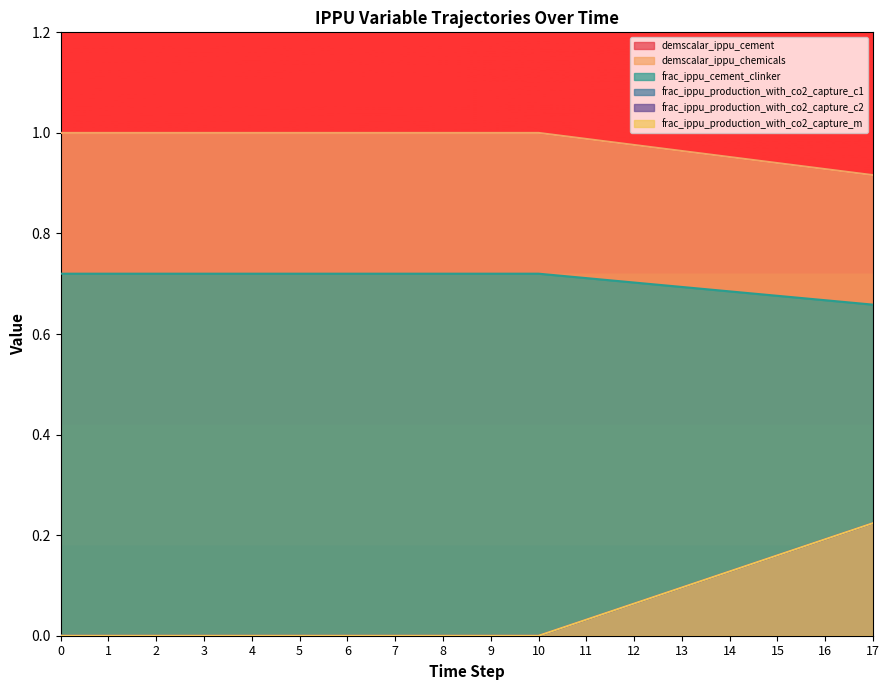

How many categories are shown in the chart?

18